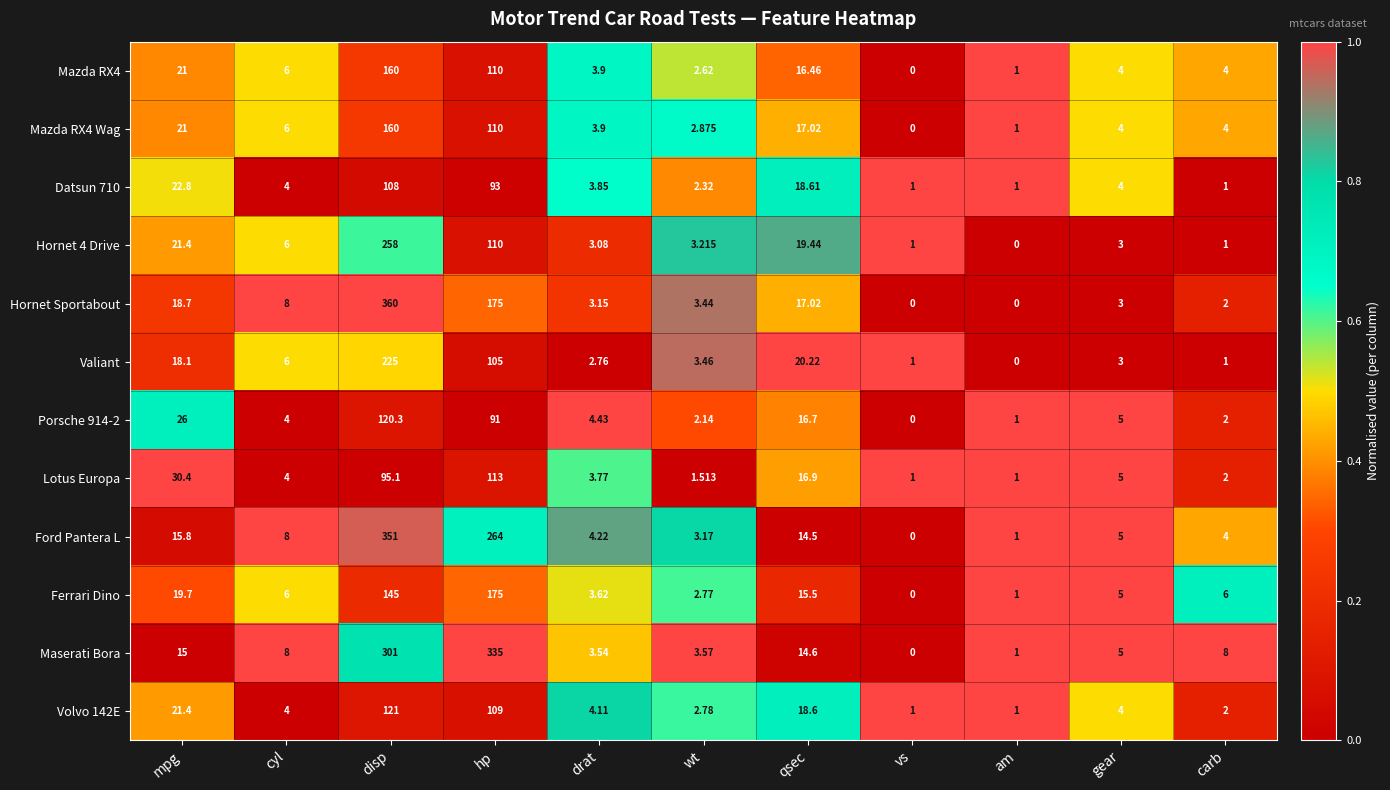

What is the difference between the highest and lowest values at carb?

7.0